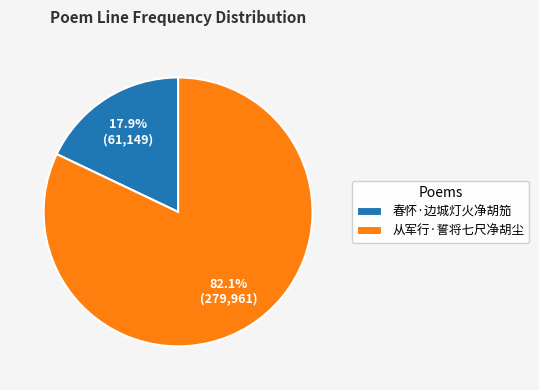

Which category has the smallest portion of the pie?

春怀·边城灯火净胡笳